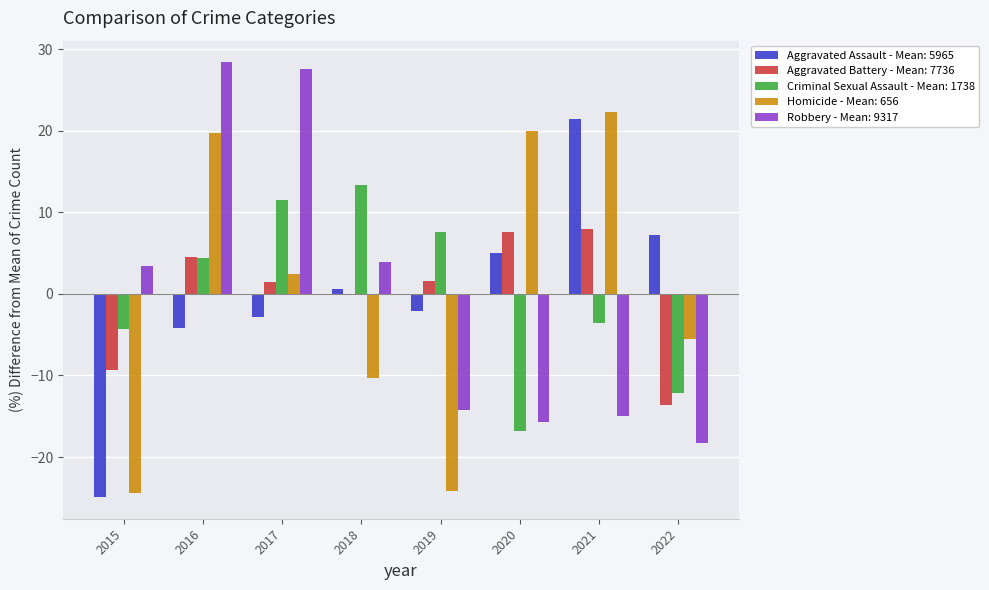

At which category is the sum across all series the highest?

2016